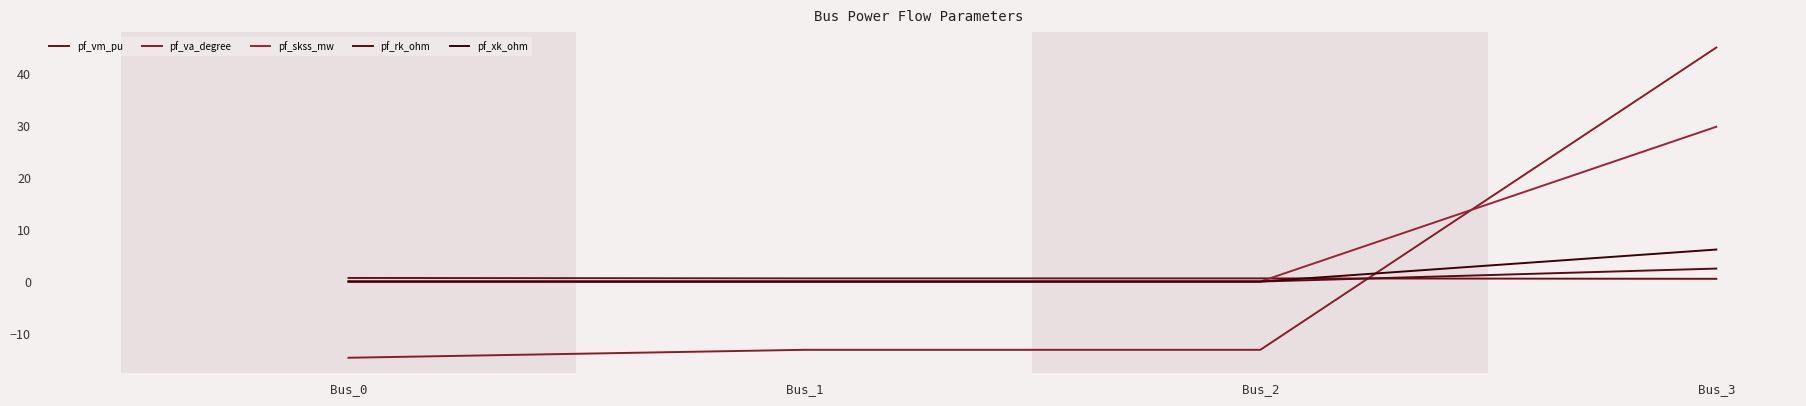

At Bus_2, list the series in order from largest to smallest.

pf_vm_pu, pf_skss_mw, pf_rk_ohm, pf_xk_ohm, pf_va_degree